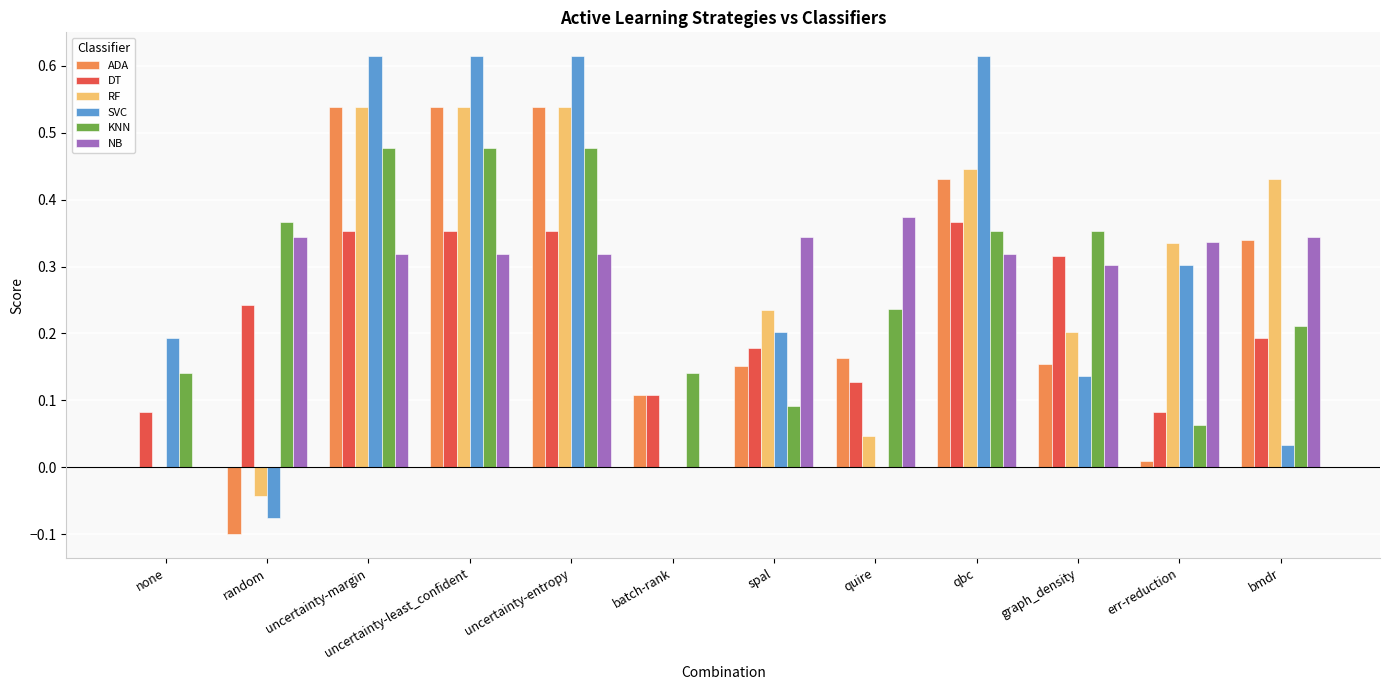

True or false: NB has a value of 0.5 at bmdr.

False